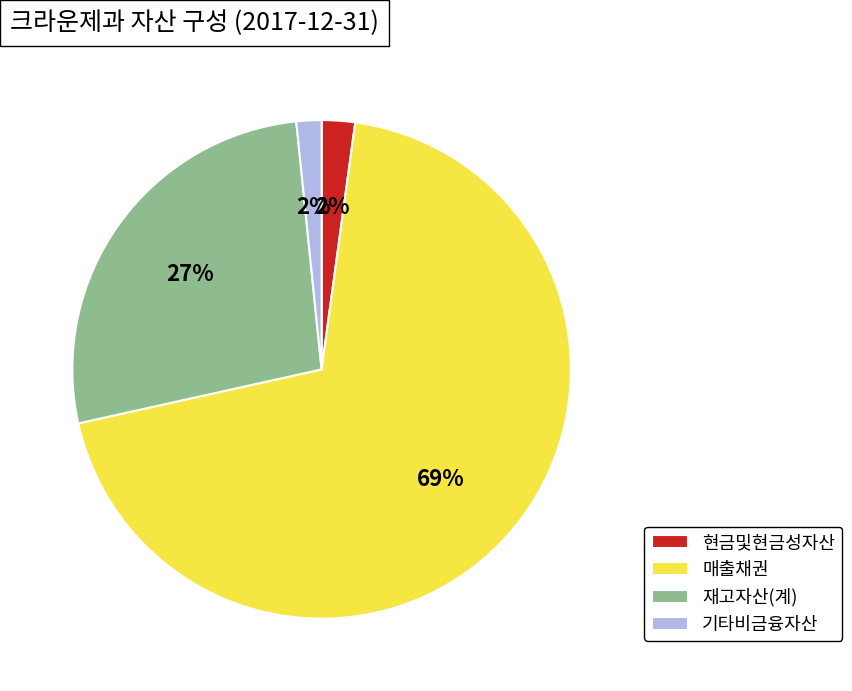

To the nearest percent, what portion does 기타비금융자산 represent?

2%